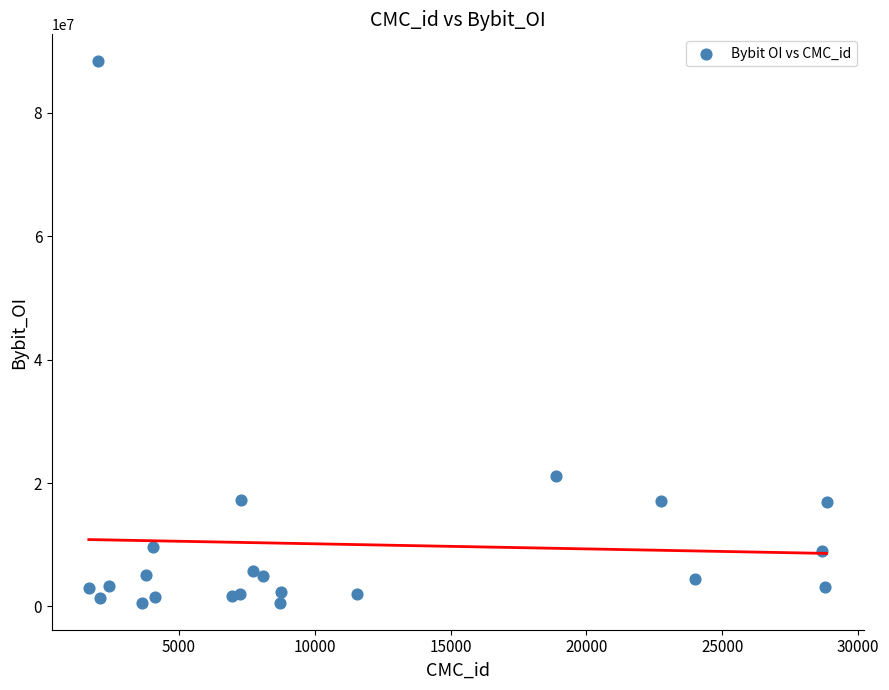

What Y value in the scatter plot is closest to 44460917?

21192711